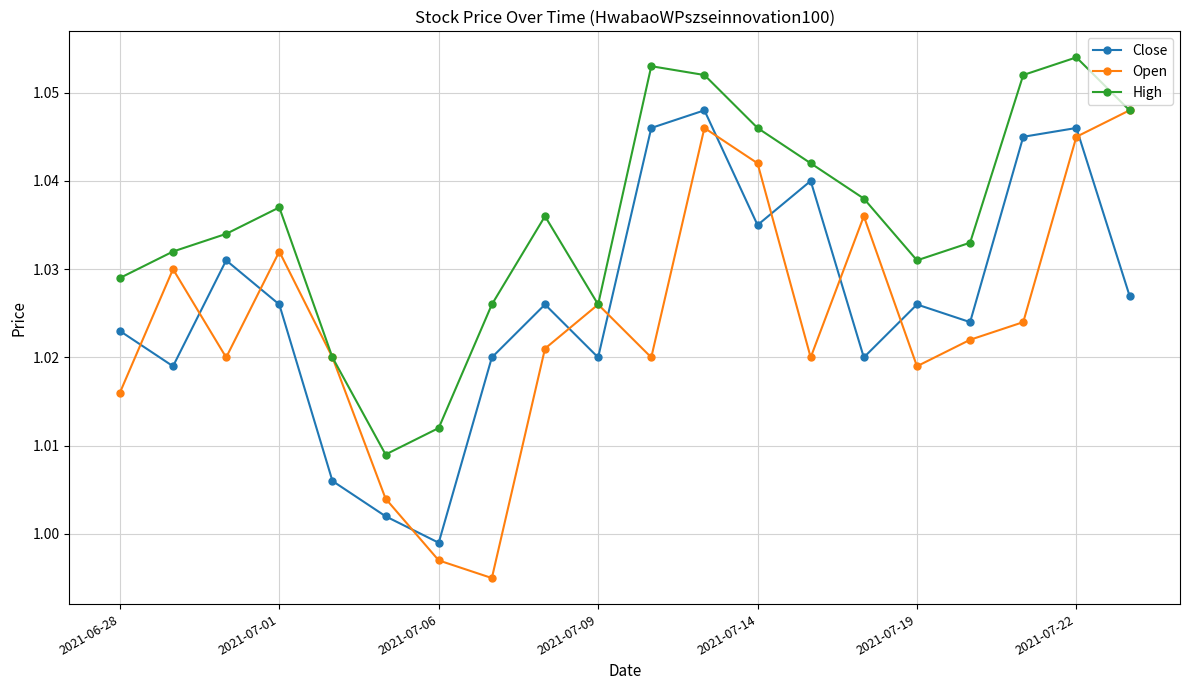

True or false: Open and Close intersect in this chart.

True